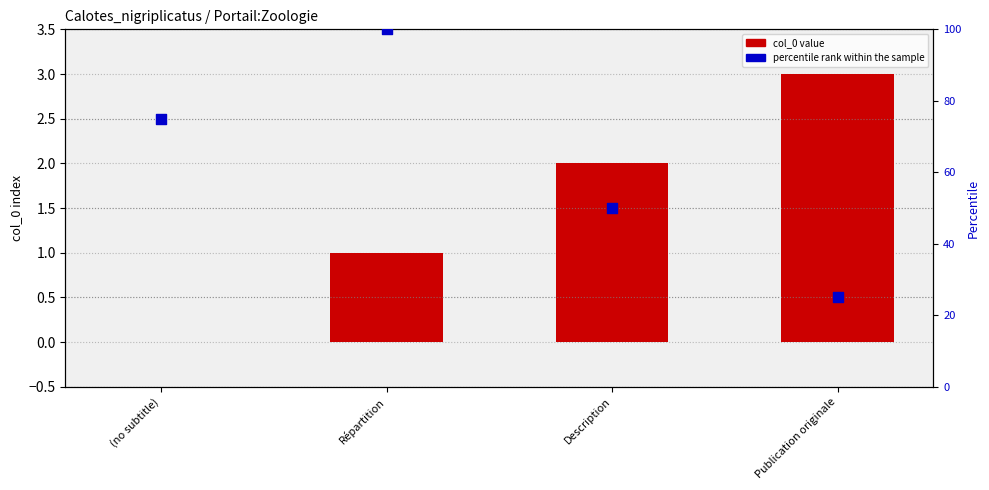

Which series contains the highest Y value?

percentile rank within the sample